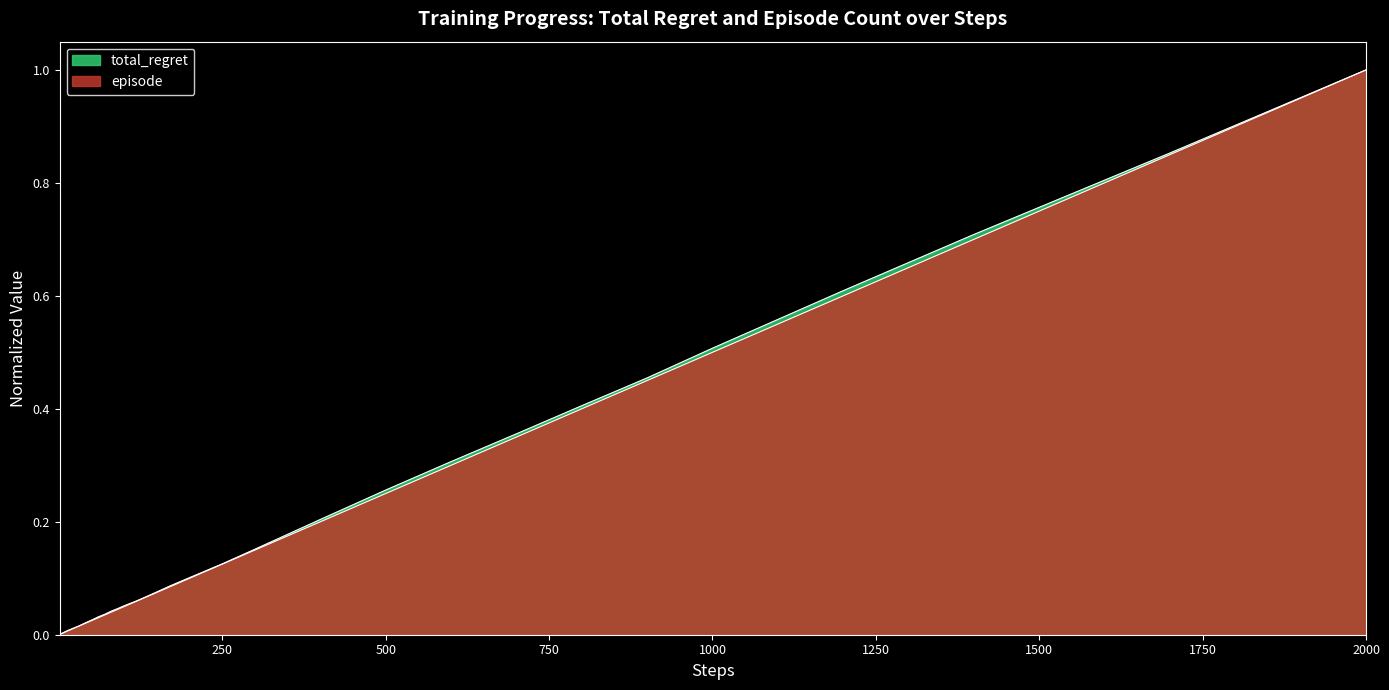

How many lines are shown in the chart?

2